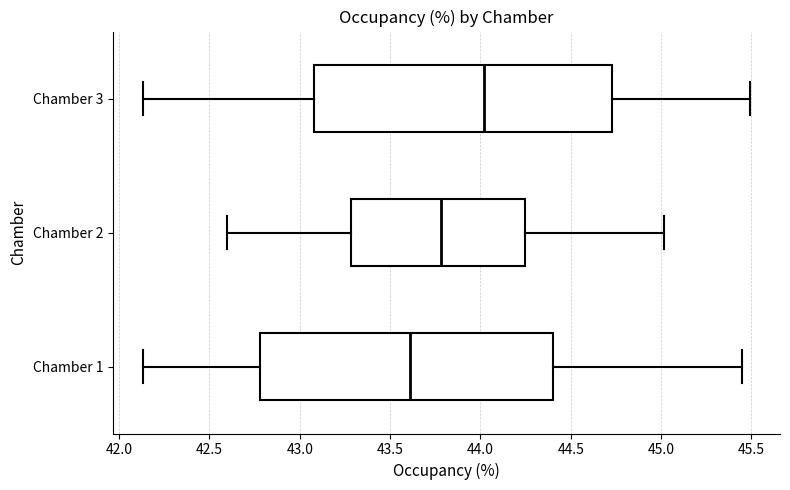

Reading bottom to top, read every box against the x-axis: the position of its median line, the range the box covers, and the ends of its whiskers. The values are not printed on the chart, so give them approximately, as read against the axis.

Chamber 1: median 43.60, box 42.80 to 44.40, whiskers 42.15 to 45.45
Chamber 2: median 43.80, box 43.30 to 44.25, whiskers 42.60 to 45.00
Chamber 3: median 44.00, box 43.10 to 44.75, whiskers 42.15 to 45.50